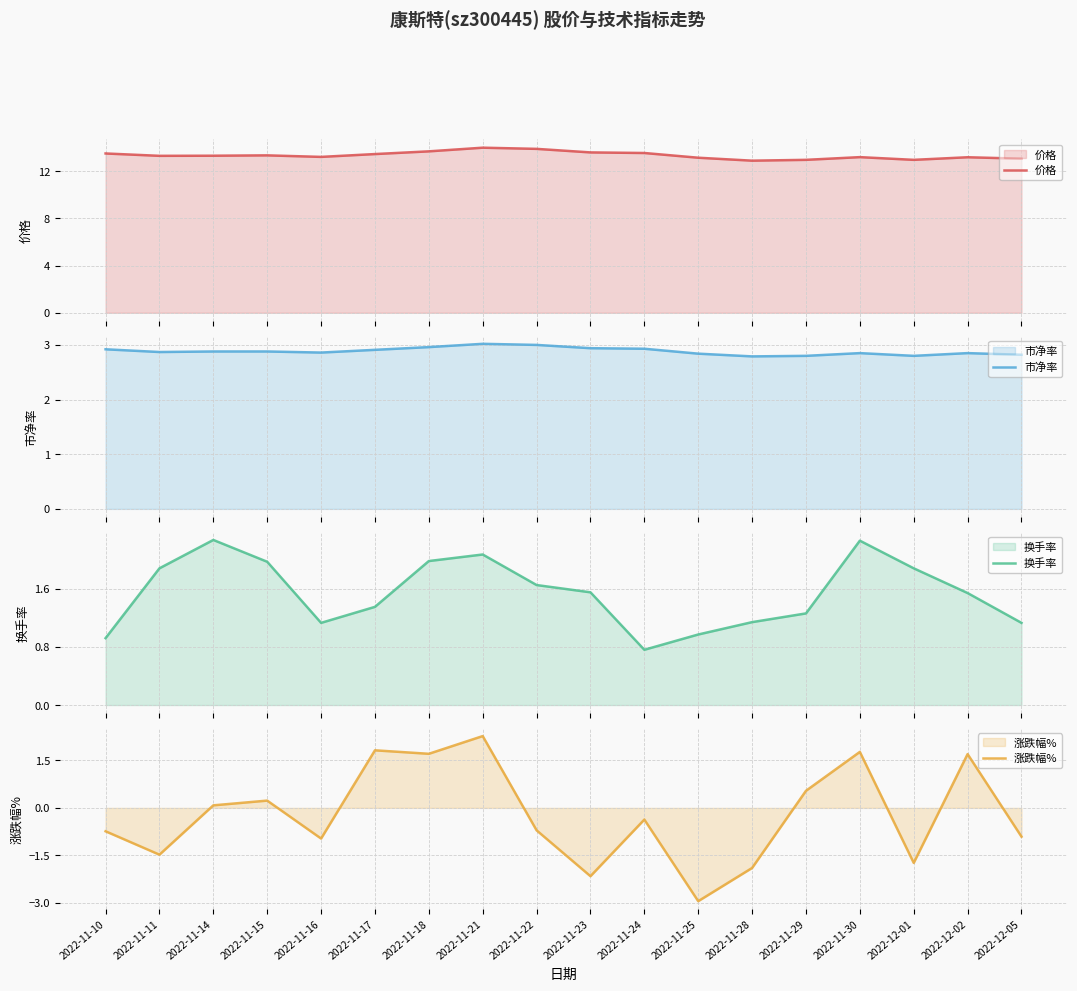

What is the label of the 10th point from the left?

2022-11-23